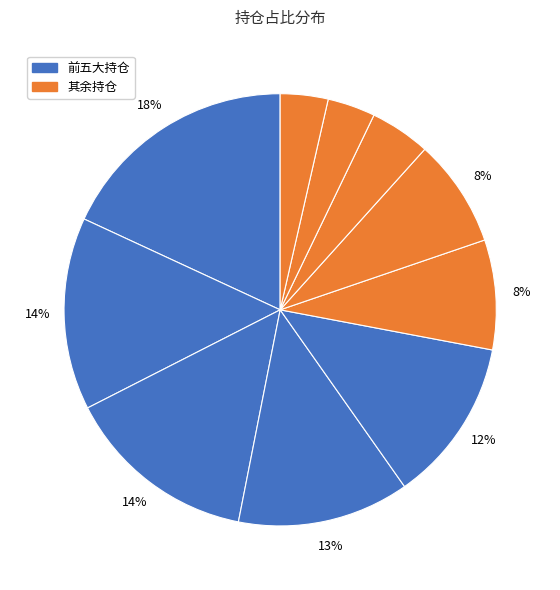

Which category has the biggest portion of the pie?

福耀玻璃